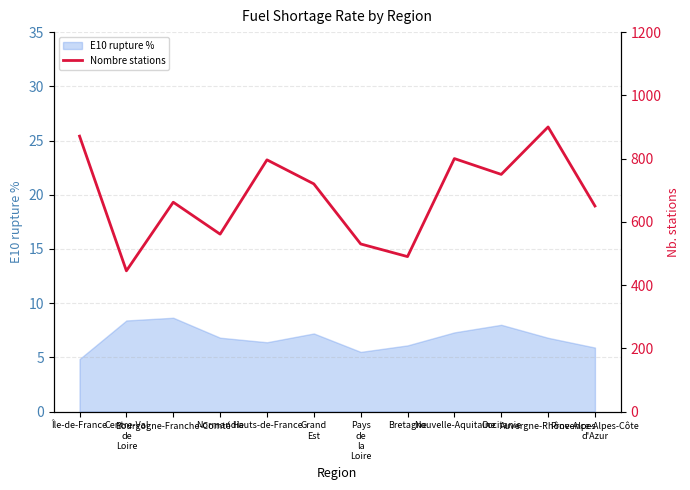

What is the greatest value displayed?

900